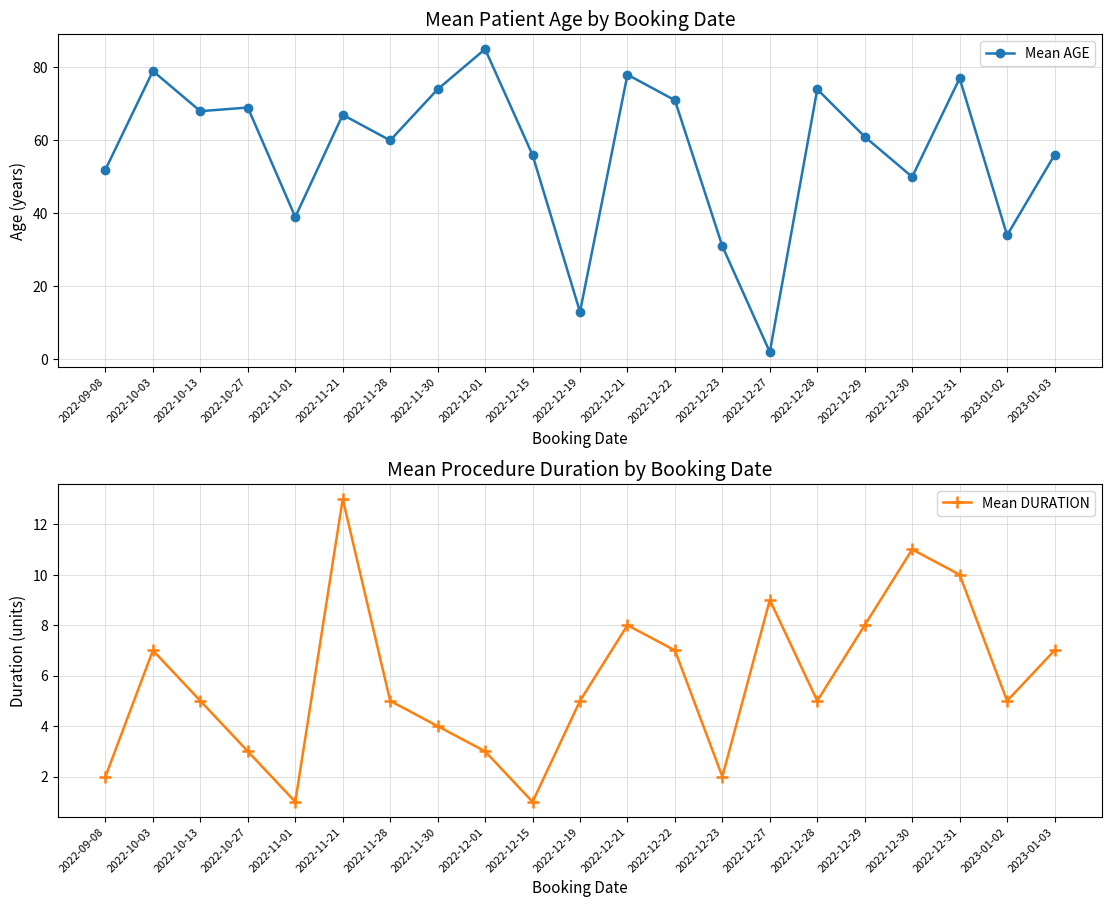

What is the difference between the maximum and minimum values in the Mean DURATION series?

12